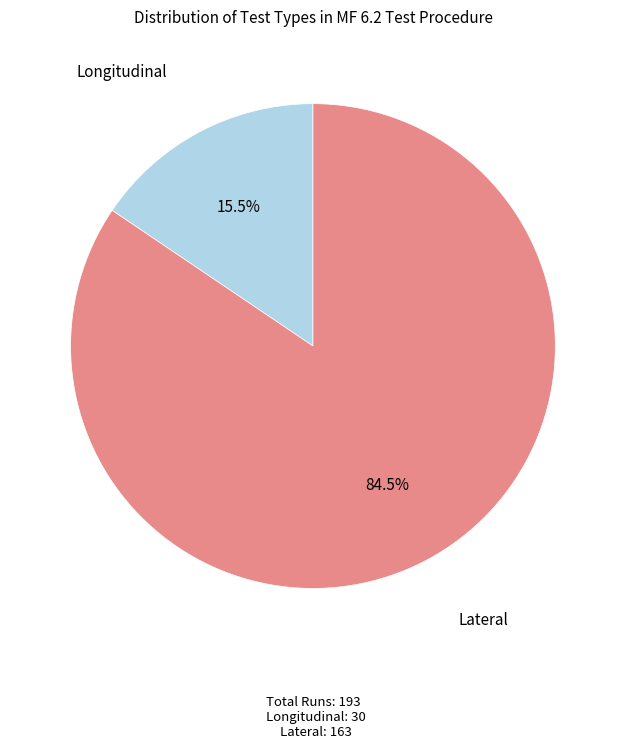

Does any single category account for the majority?

Yes